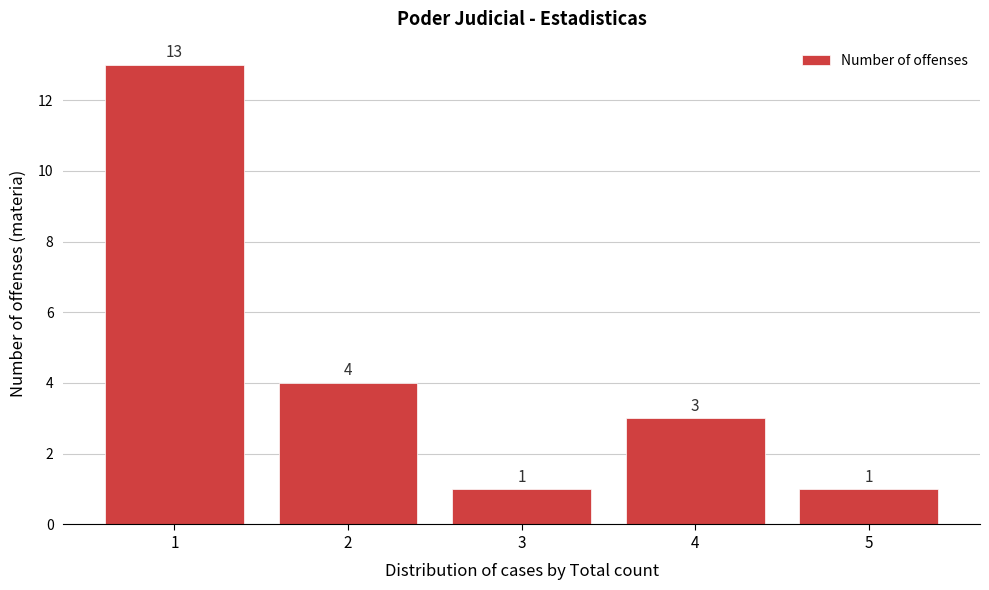

Reading left to right, transcribe all the data shown in this chart.

1=13	2=4	3=1	4=3	5=1